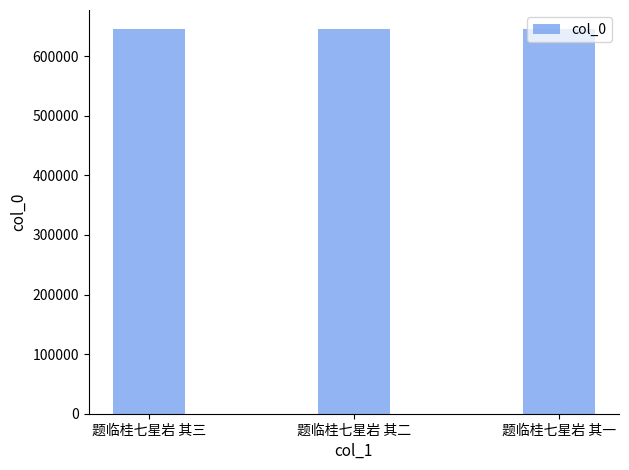

What is the approximate value at 题临桂七星岩 其三?

645153